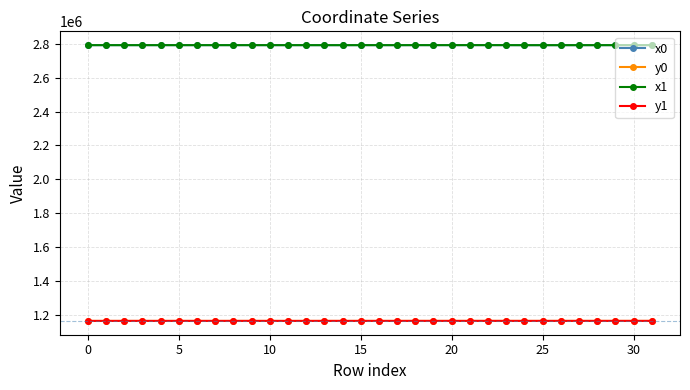

How many lines are shown in the chart?

4